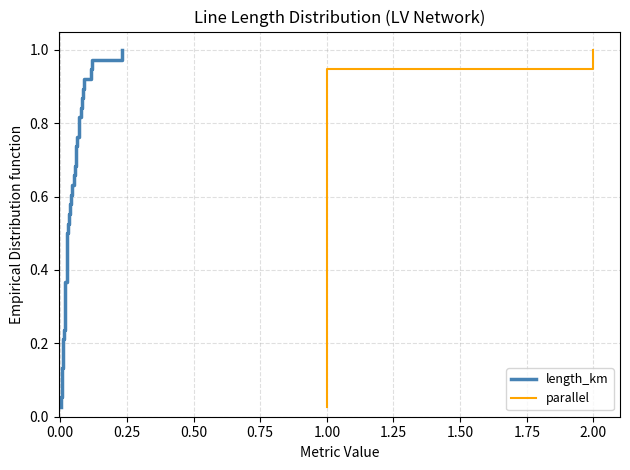

How many lines are shown in the chart?

2